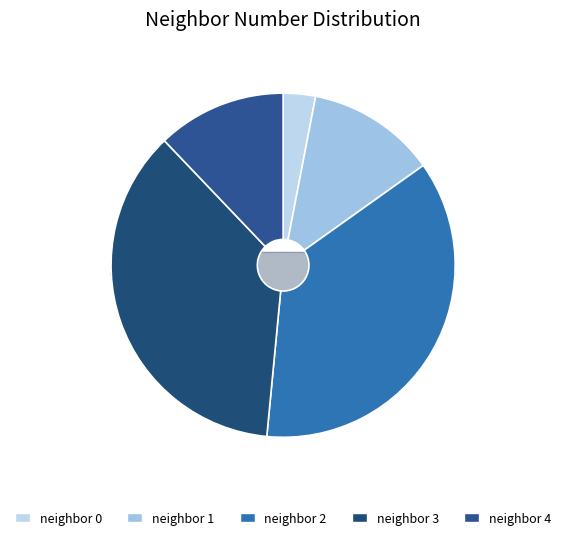

Is the sum of 0 and 4 greater than half?

No